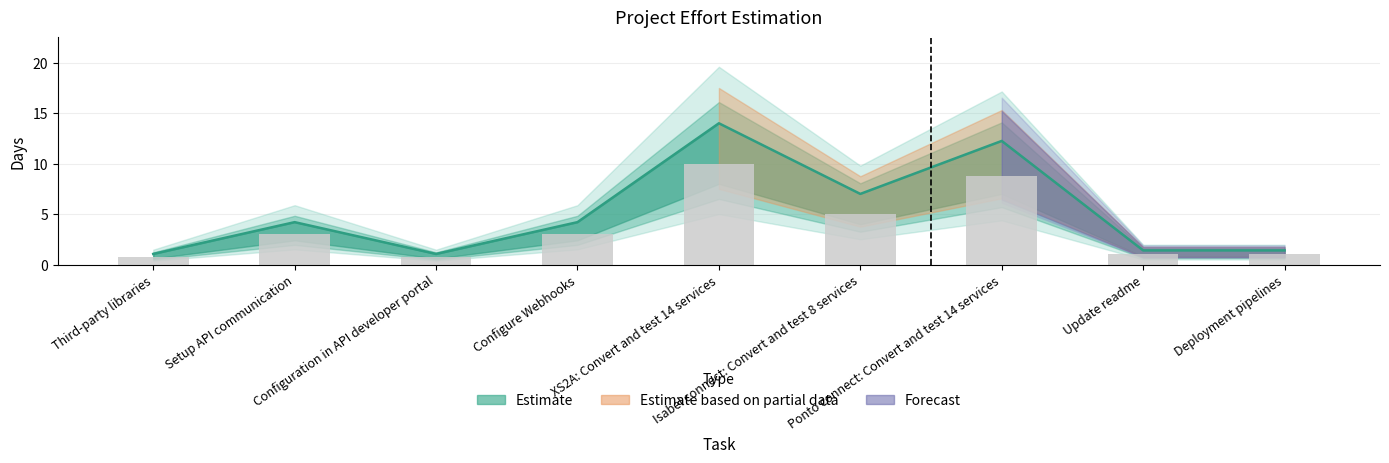

Reading right to left, extract all data points from this chart.

Deployment pipelines=1.0	Update readme=1.0	Ponto connect: Convert and test 14 services=8.8	Isabel connect: Convert and test 8 services=5.0	XS2A: Convert and test 14 services=10.0	Configure Webhooks=3.0	Configuration in API developer portal=0.8	Setup API communication=3.0	Third-party libraries=0.8